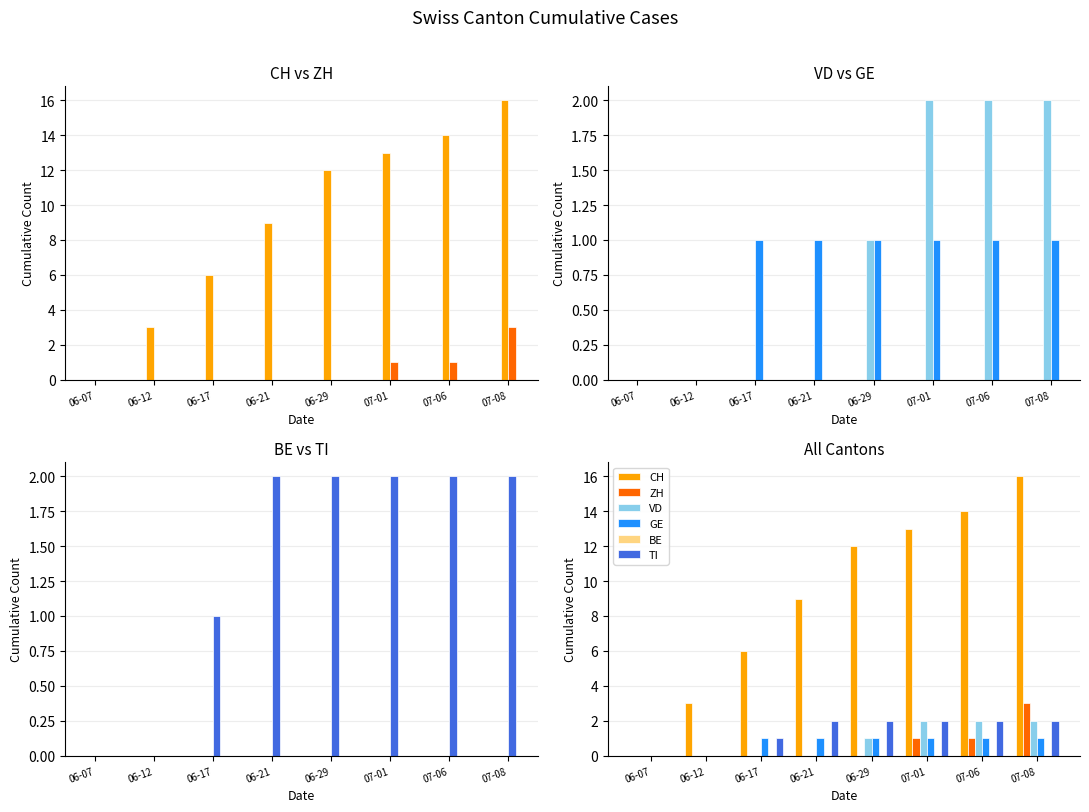

Reading left to right, what are all the values shown in this chart?

CH: 0	3	6	9	12	13	14	16
ZH: 0	0	0	0	0	1	1	3
VD: 0	0	0	0	1	2	2	2
GE: 0	0	1	1	1	1	1	1
BE: 0	0	0	0	0	0	0	0
TI: 0	0	1	2	2	2	2	2